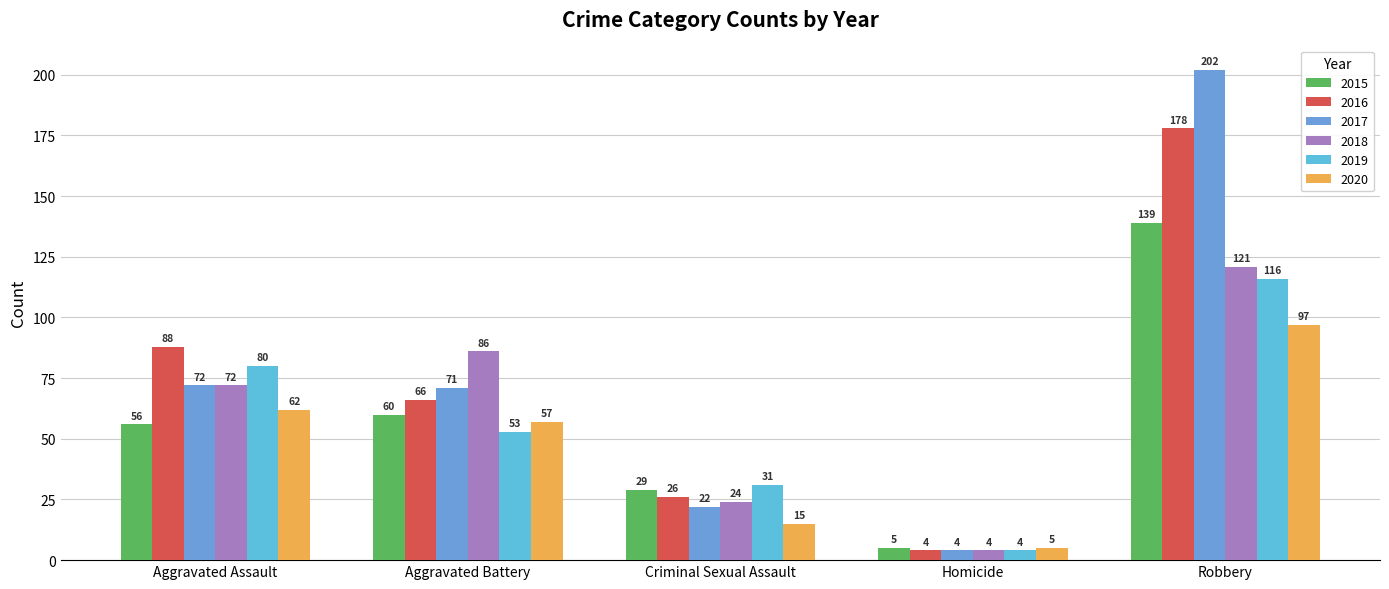

What is the spread (max minus min) of values at Criminal Sexual Assault?

16